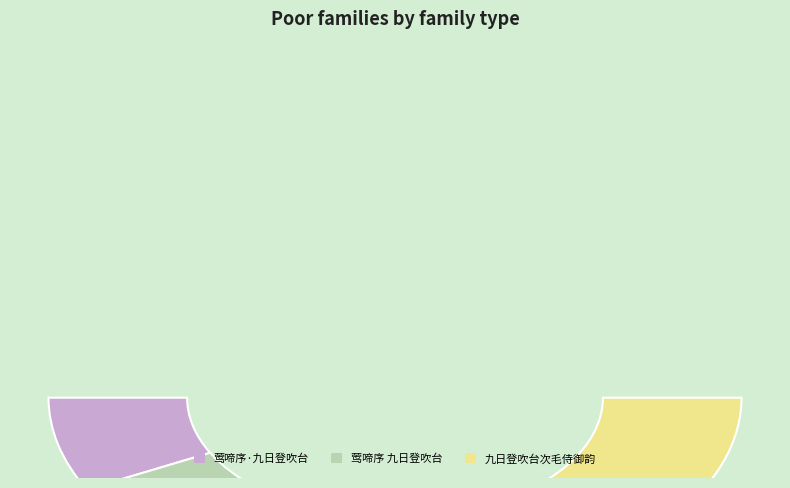

What percentage is the 九日登吹台次毛侍御韵 slice, to the nearest percent?

38%